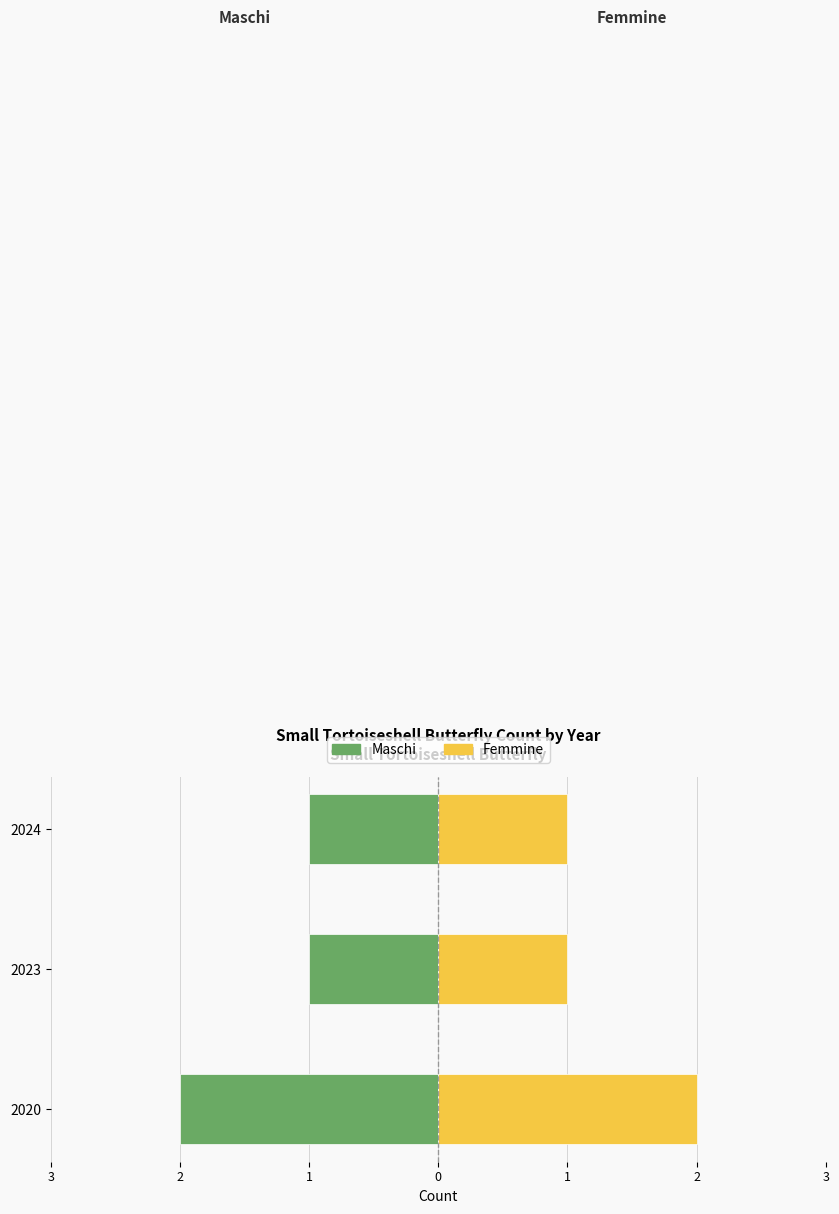

How many Femmine values are between 1 and 2?

3